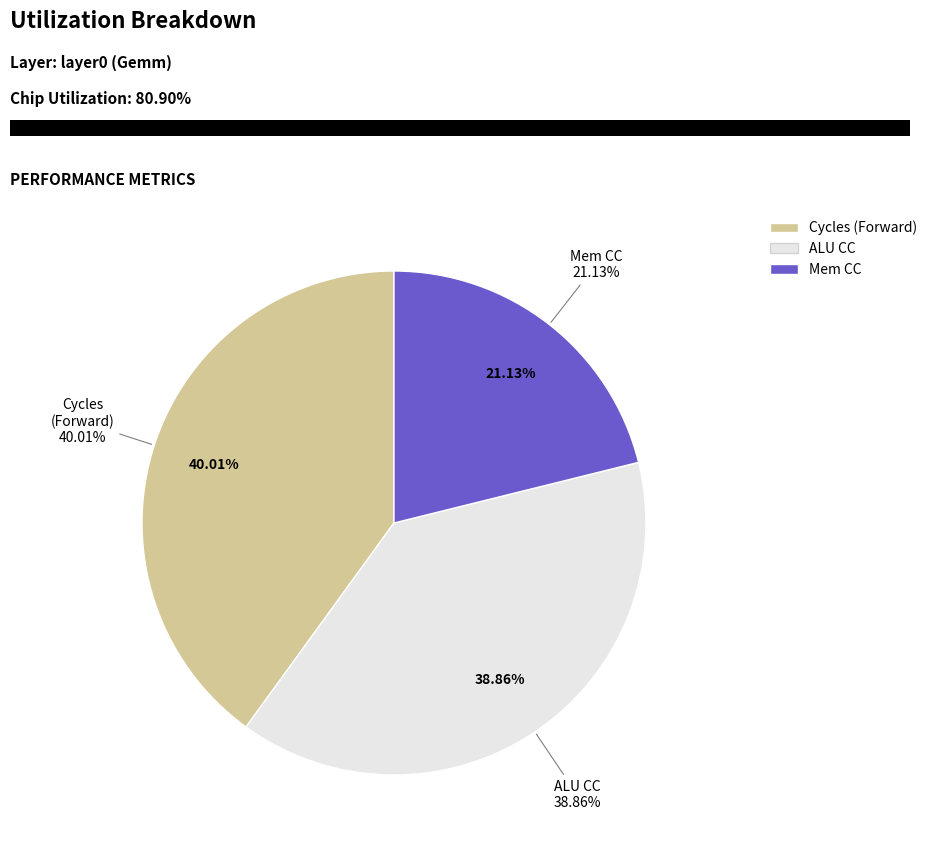

Is it true that alu_cc is 39% of the pie?

True